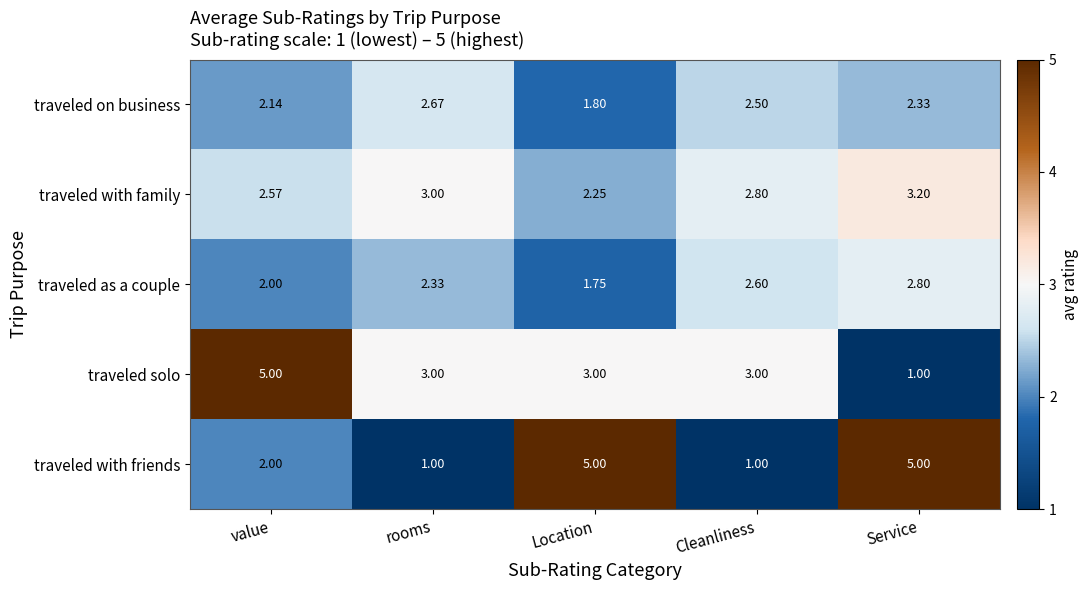

Which category has the highest value in the traveled on business series?

rooms